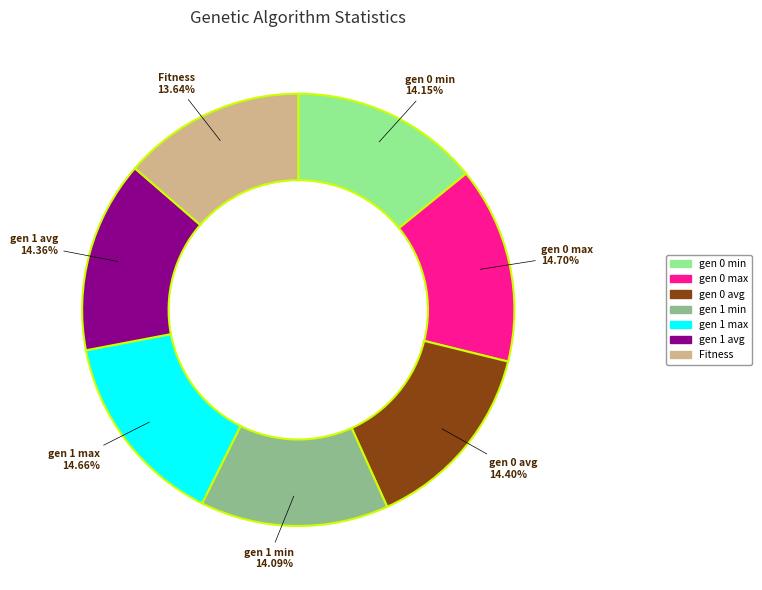

Does gen 0 avg account for over 50% of the chart?

No